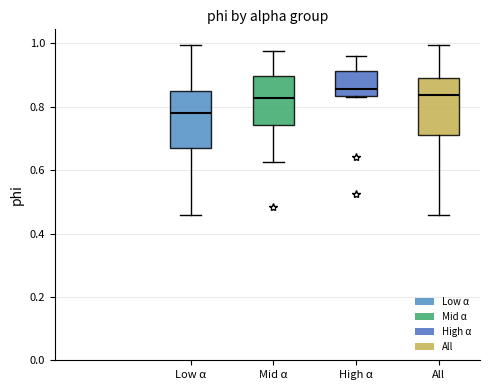

Reading left to right, transcribe this box plot: for each box, give where its median line is, the range the box spans, and where its two whiskers end, as read against the y-axis. The values are not printed on the chart, so give them approximately, as read against the axis.

Low α: median 0.78, box 0.66 to 0.86, whiskers 0.46 to 1.00
Mid α: median 0.82, box 0.74 to 0.90, whiskers 0.62 to 0.98
High α: median 0.86, box 0.84 to 0.92, whiskers 0.82 to 0.96
All: median 0.84, box 0.72 to 0.88, whiskers 0.46 to 1.00